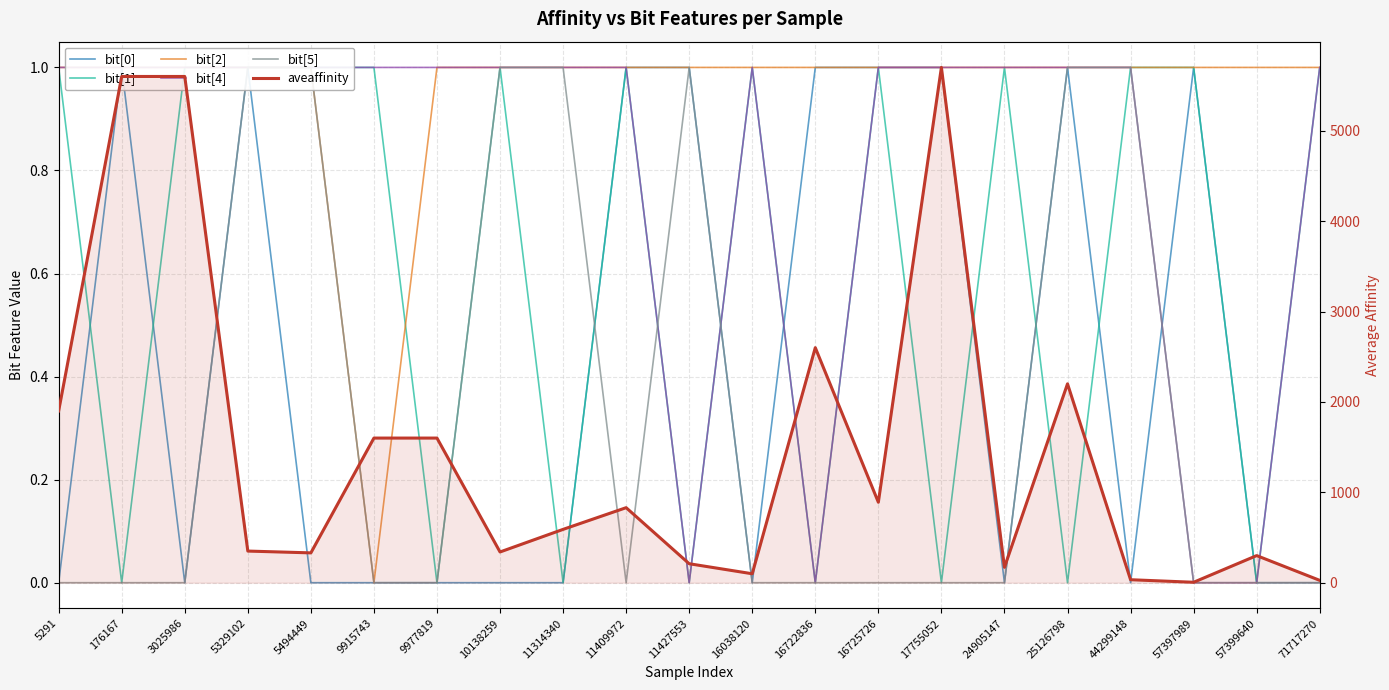

In bit[0], how many points are higher than both neighbors (excluding endpoints)?

4